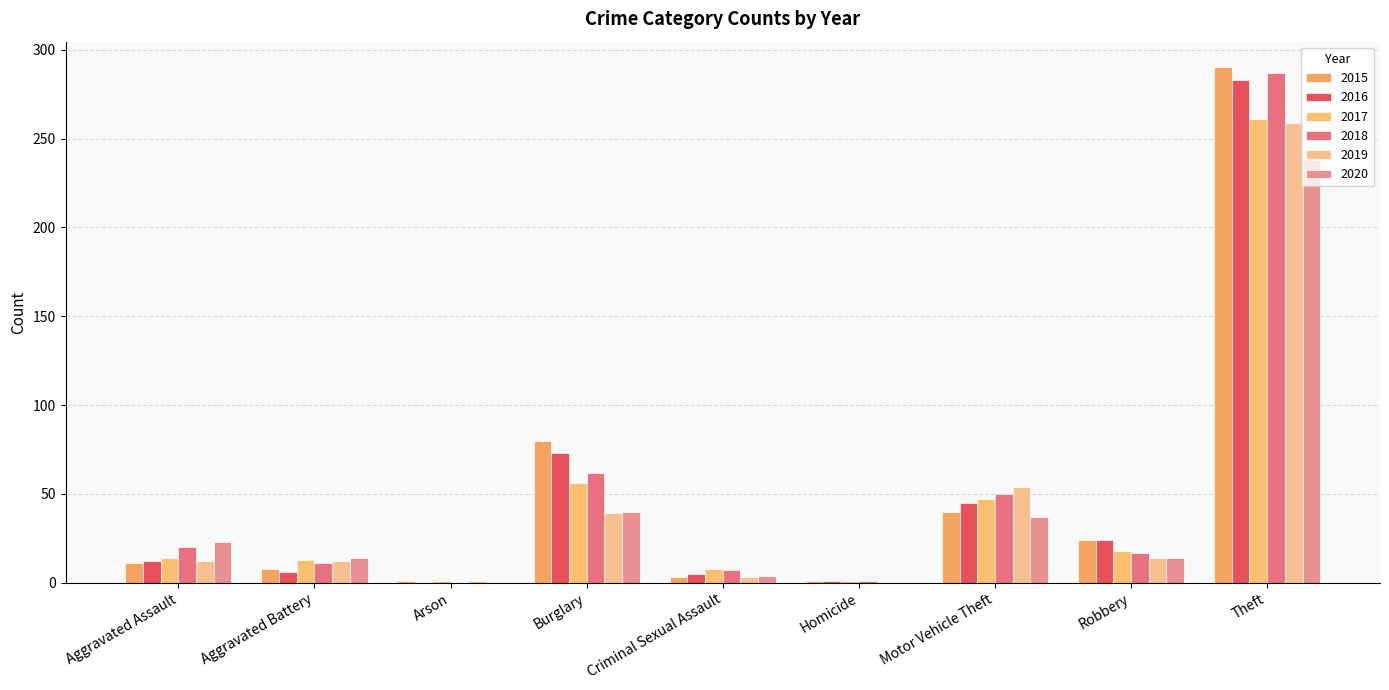

What is the maximum value shown in the chart?

290